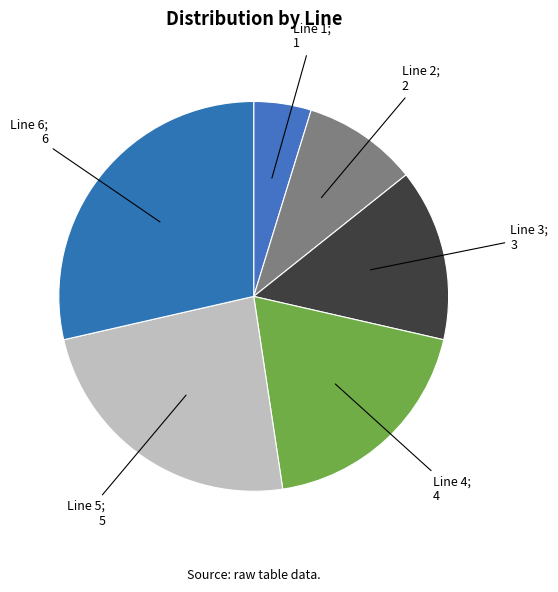

How many segments does this pie chart have?

6